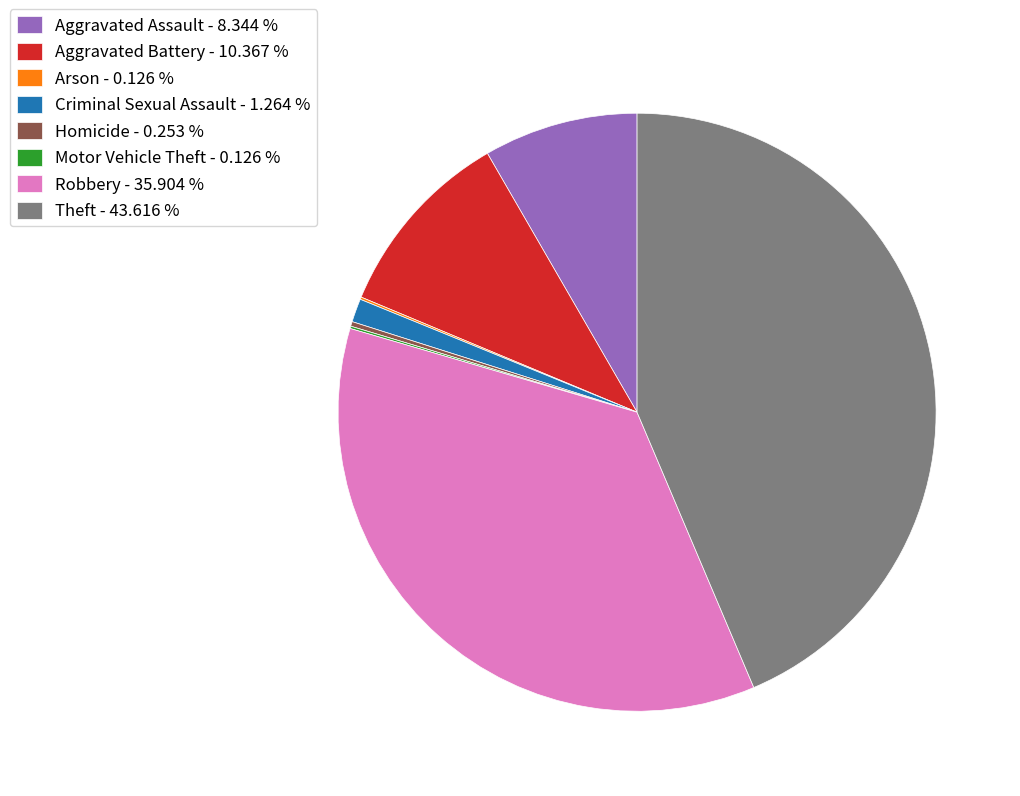

Does any single category account for the majority?

No